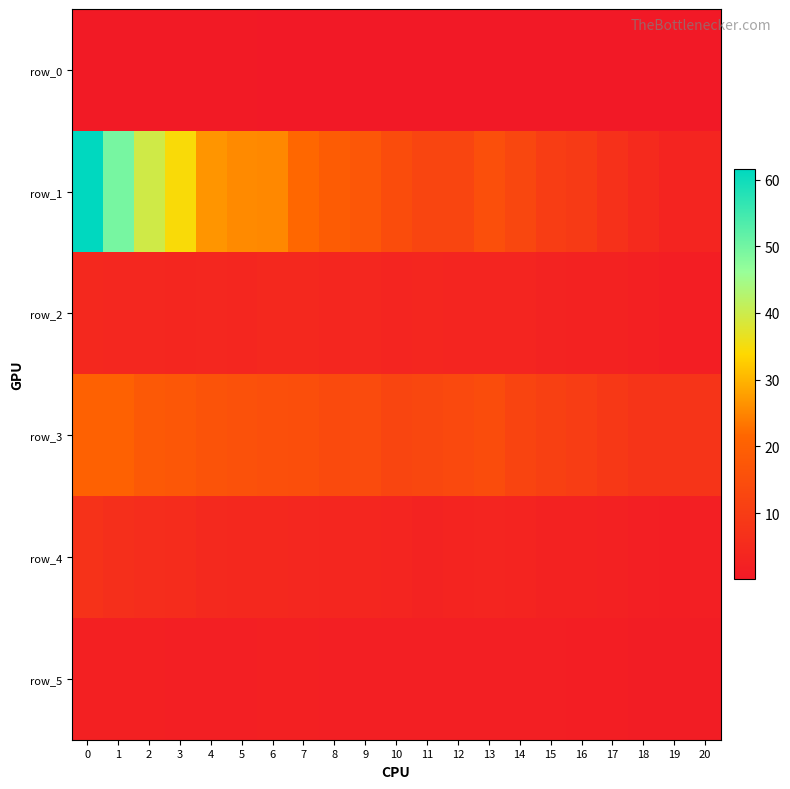

True or false: row_0 has a value of 0.3 at 7.

True